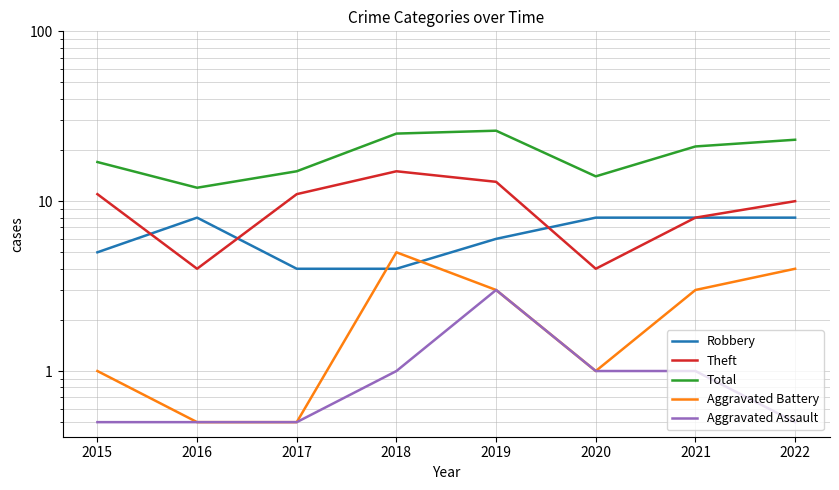

Is it true that Theft equals 5.3 at 2016?

False